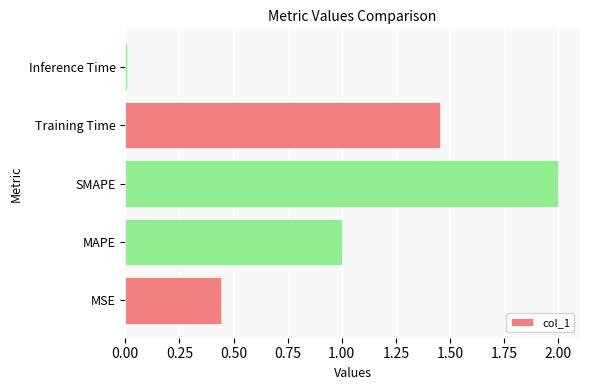

Which category has the highest value across all series?

SMAPE